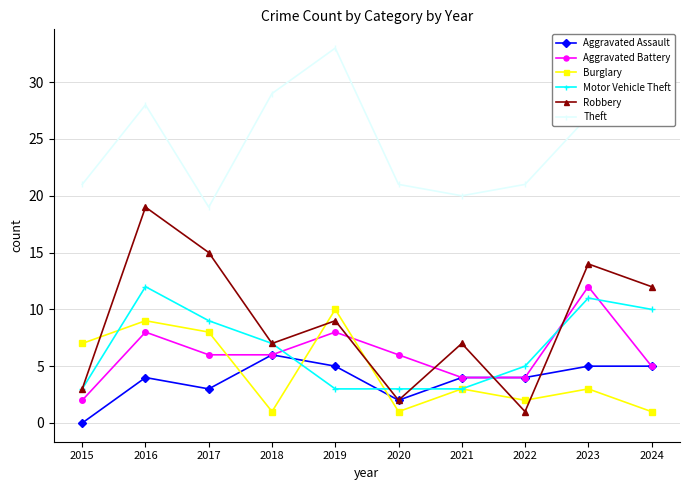

At which category is the sum across all series the highest?

2016